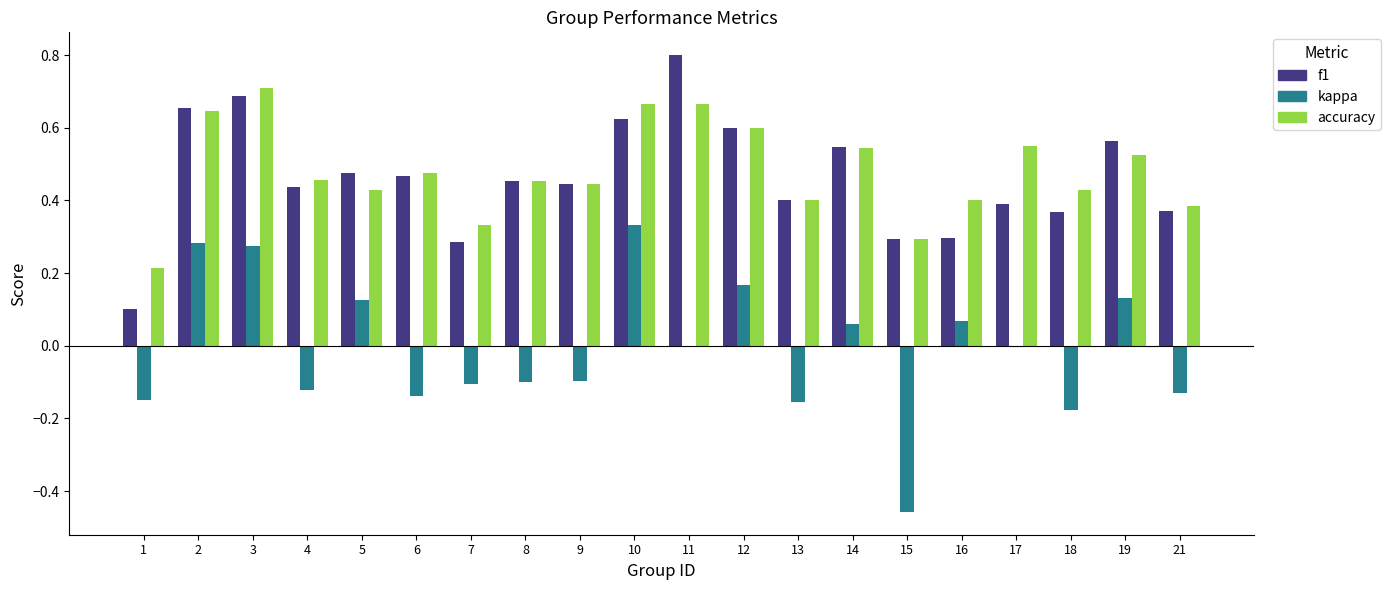

What is the sum of the f1 values at 5 and 6?

0.9